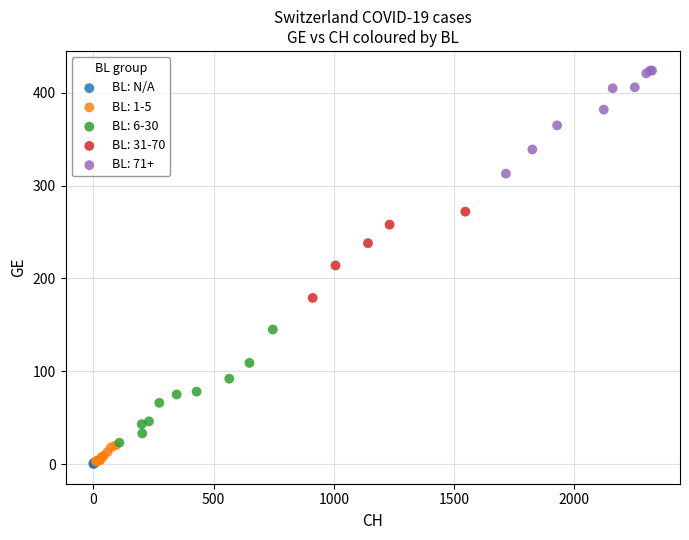

Which series reaches the maximum Y coordinate?

BL: 71+